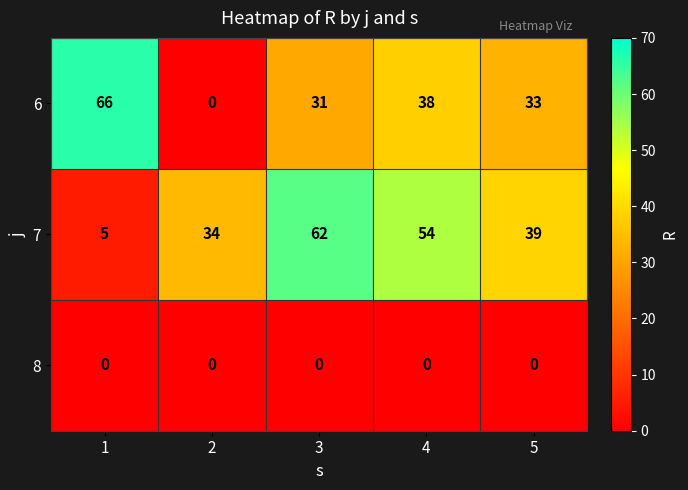

How many values in the 6 series are below 33?

2